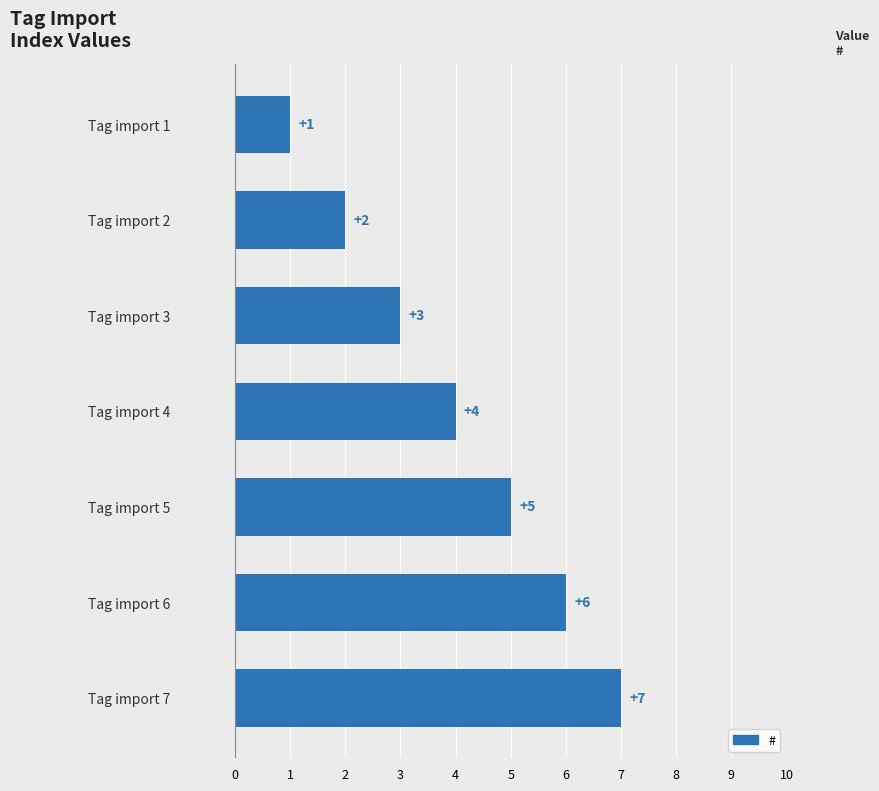

What is the difference between the values at Tag import 7 and Tag import 2?

5